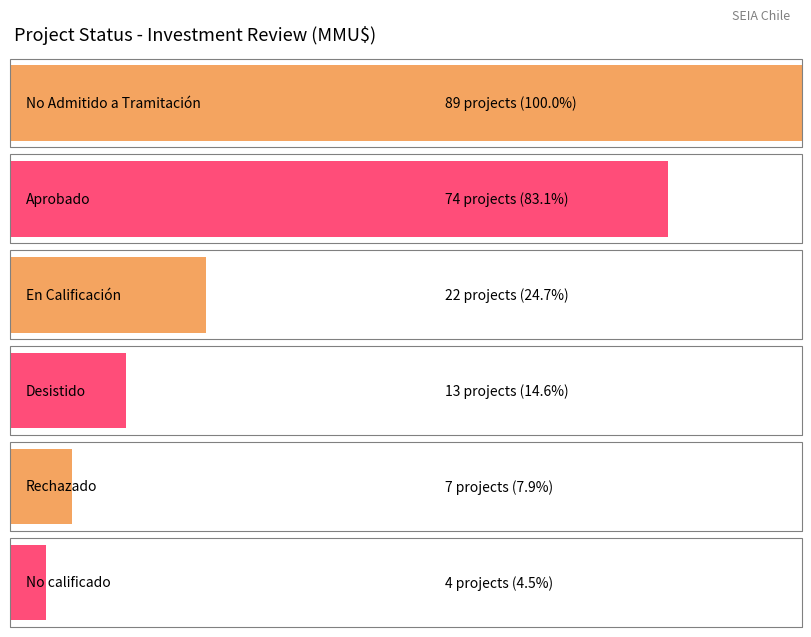

Is it true that Total Investment (MMU$) equals 15000 at Desistido?

True